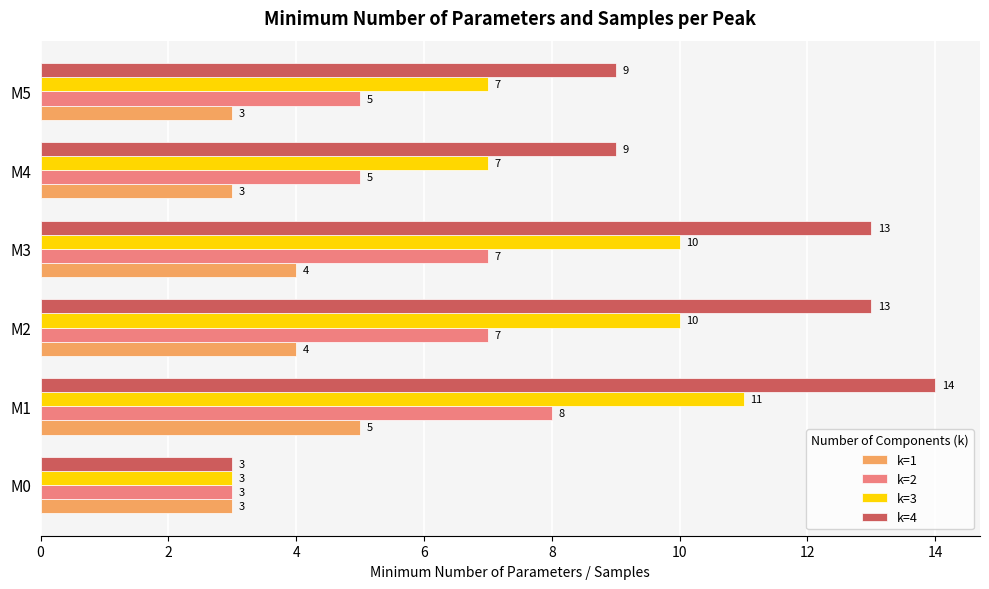

The k=4 series shows 9 at M5. True or false?

True